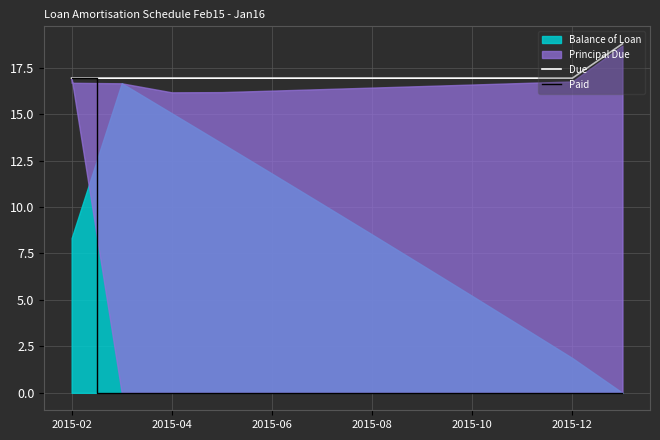

True or false: Due has more than 2 interior local peaks.

False